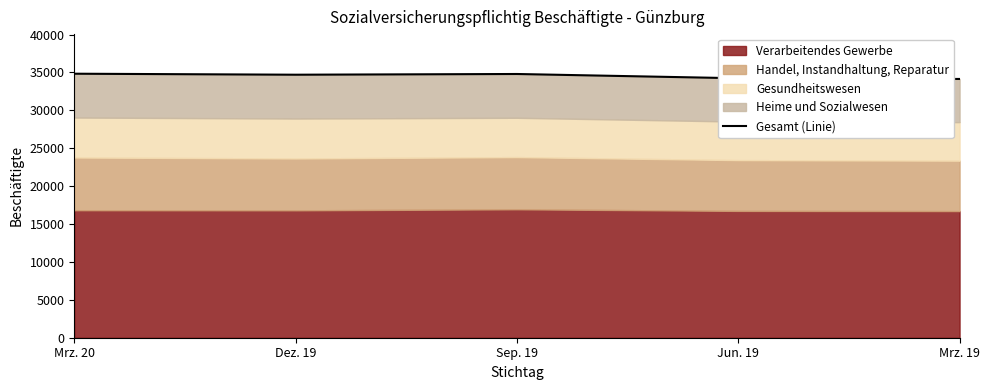

Does the chart have visible grid lines?

No